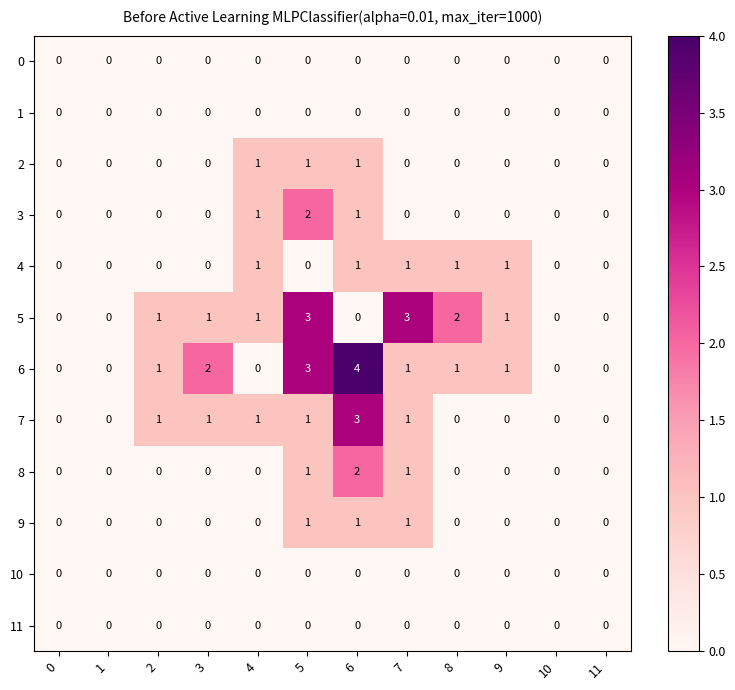

What is the total value across all series at 4?

5